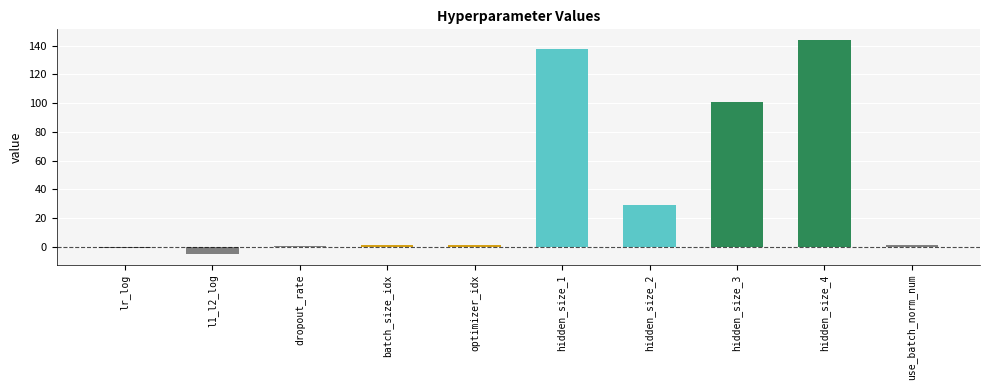

Where is the data nearest to the value 69?

hidden_size_3